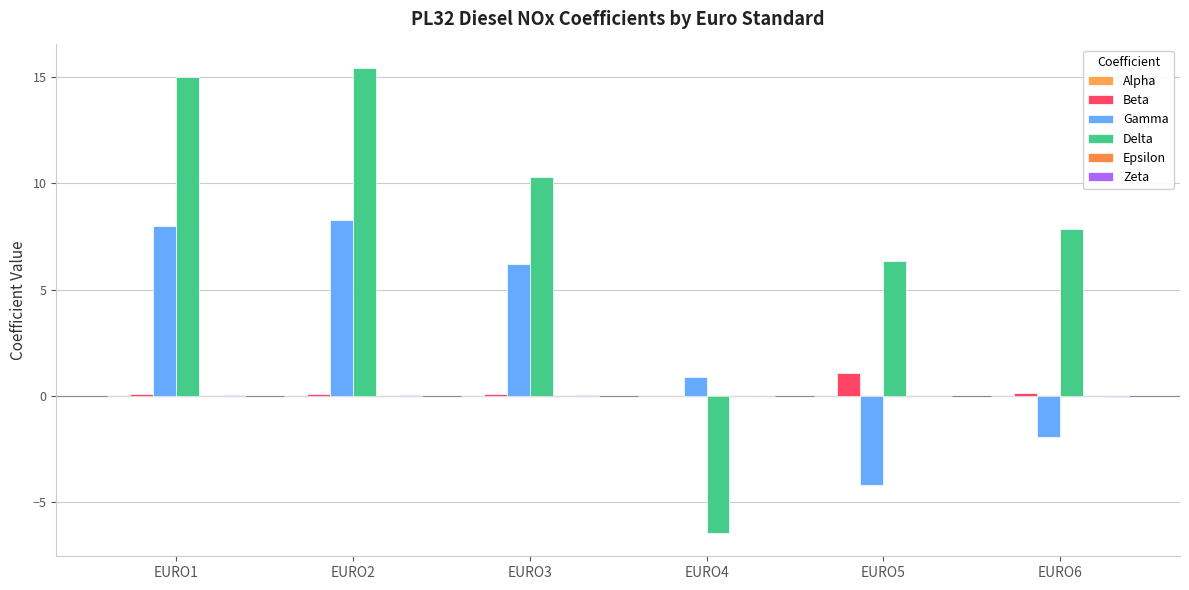

At how many categories does at least one series exceed 10?

3